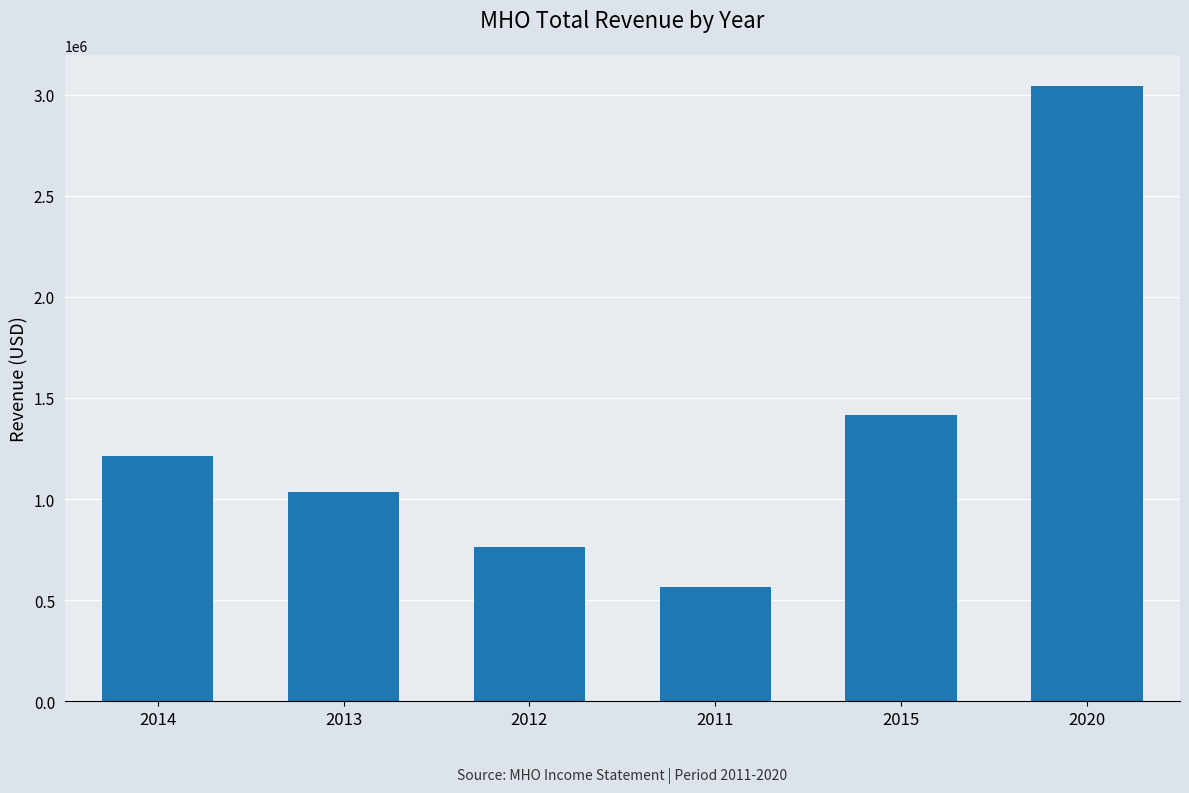

Reading left to right, extract all data points from this chart.

2014=1215200	2013=1036800	2012=761900	2011=566400	2015=1418400	2020=3046100